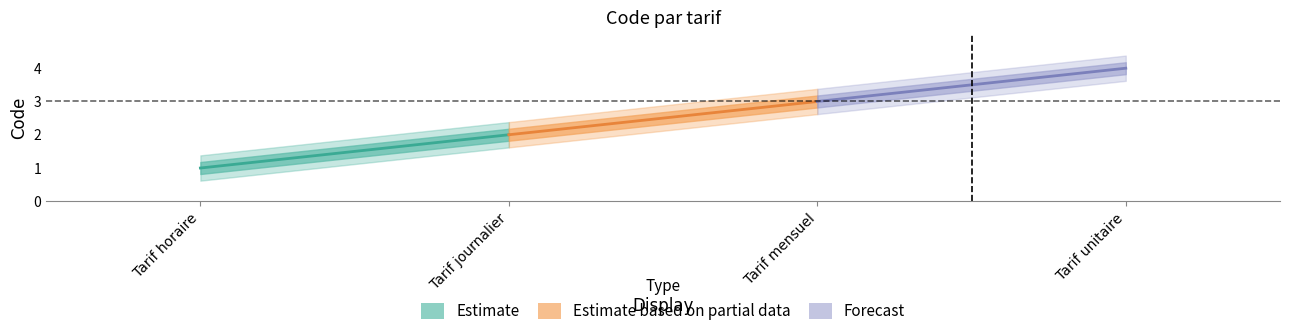

At how many categories does at least one series exceed 3?

1